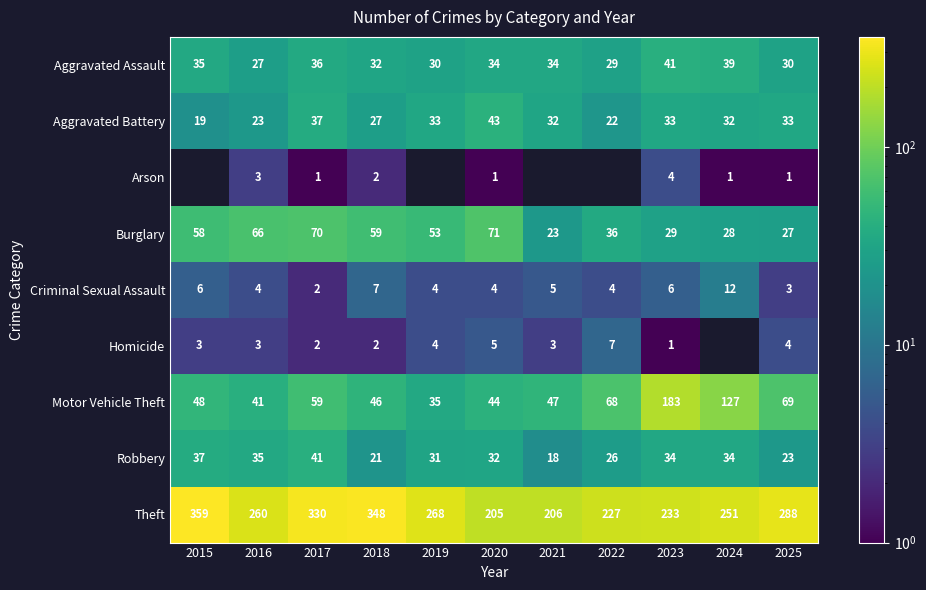

What is the lowest value of the Aggravated Assault series?

27